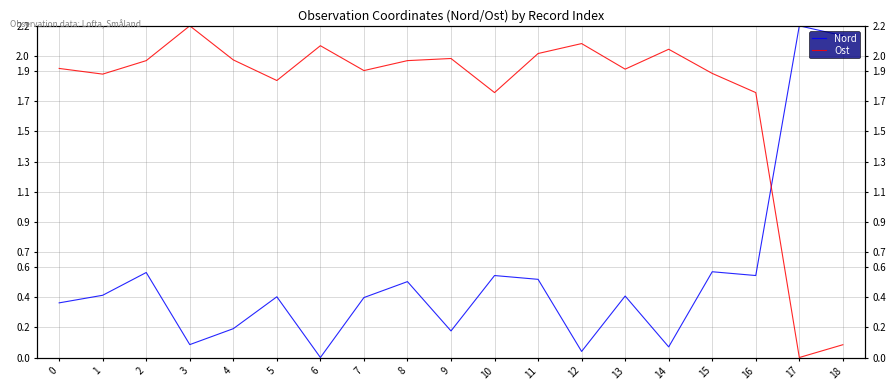

Reading left to right, transcribe all the data shown in this chart.

Nord: 0=0.4	1=0.4	2=0.6	3=0.1	4=0.2	5=0.4	6=0.0	7=0.4	8=0.5	9=0.2	10=0.5	11=0.5	12=0.0	13=0.4	14=0.1	15=0.6	16=0.5	17=2.2	18=2.1
Ost: 0=1.9	1=1.9	2=2.0	3=2.2	4=2.0	5=1.8	6=2.1	7=1.9	8=2.0	9=2.0	10=1.8	11=2.0	12=2.1	13=1.9	14=2.0	15=1.9	16=1.8	17=0.0	18=0.1